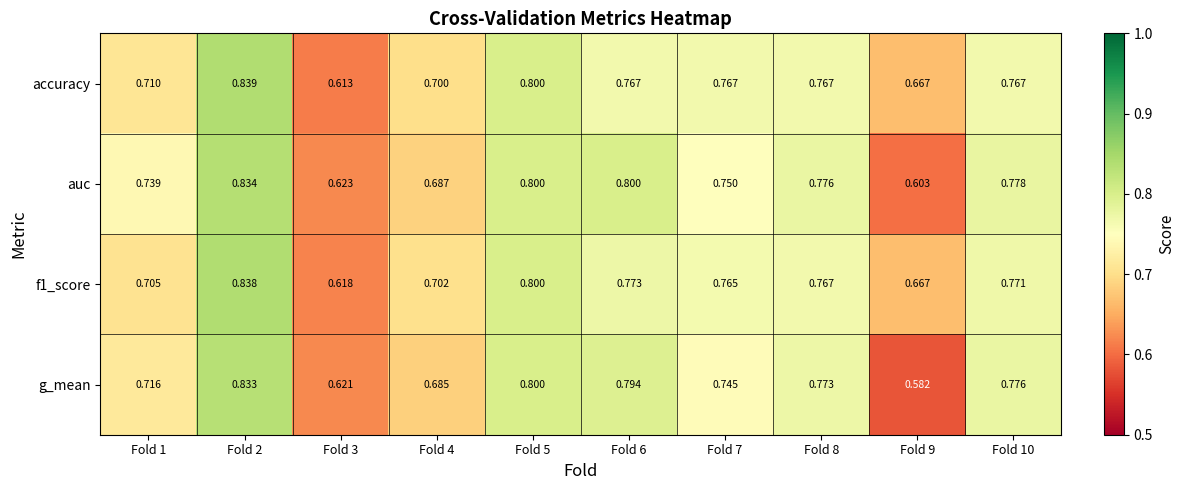

Is the value of f1_score at Fold 4 greater than the value of accuracy at Fold 8?

No